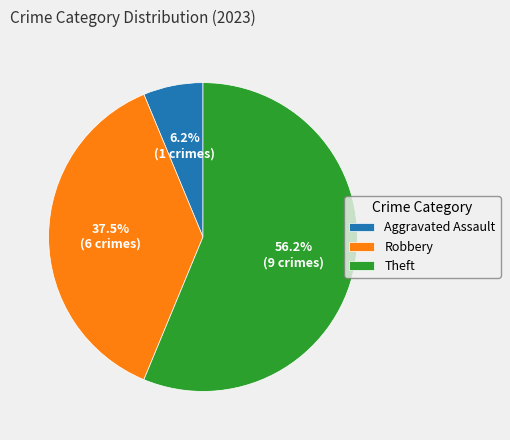

Is Theft the majority of the pie?

Yes